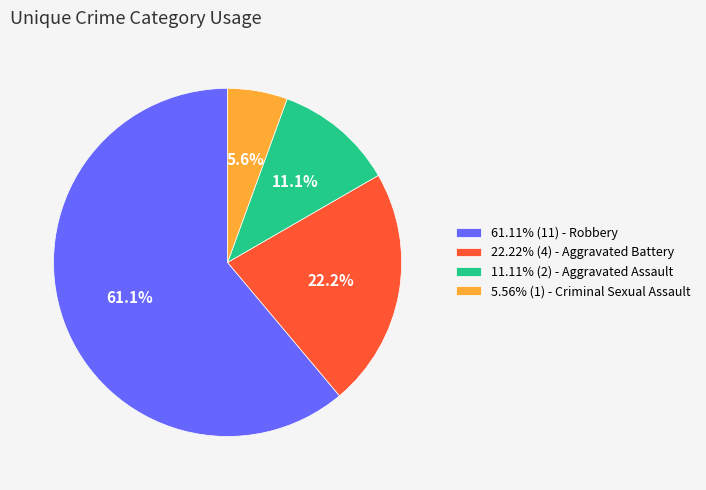

What percentage do 5.56% (1) - Criminal Sexual Assault and 61.11% (11) - Robbery together represent?

66.7%